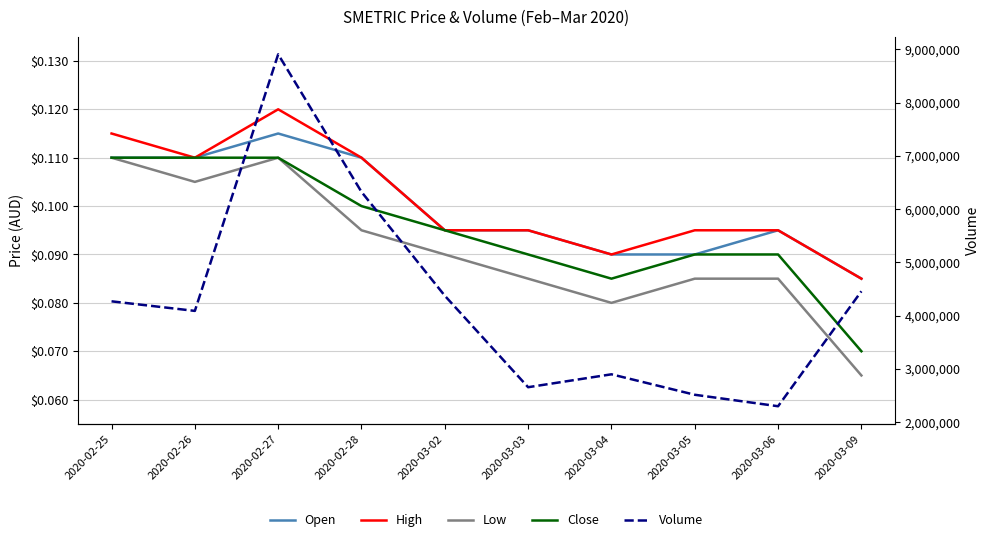

In High, how many points are higher than both neighbors (excluding endpoints)?

1